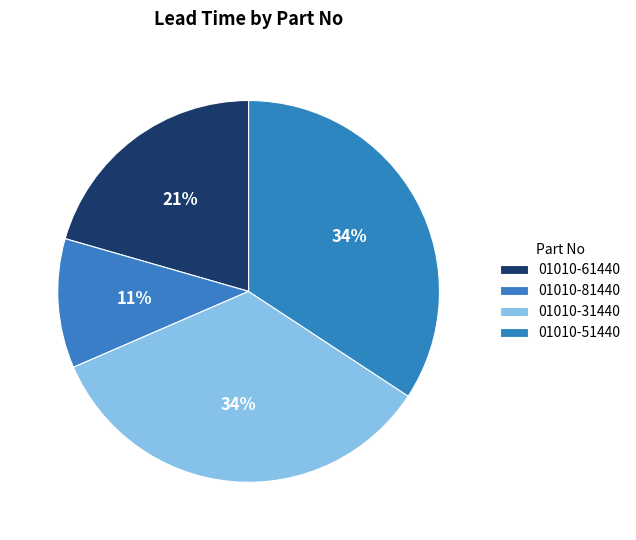

Count the number of slices in the pie.

4